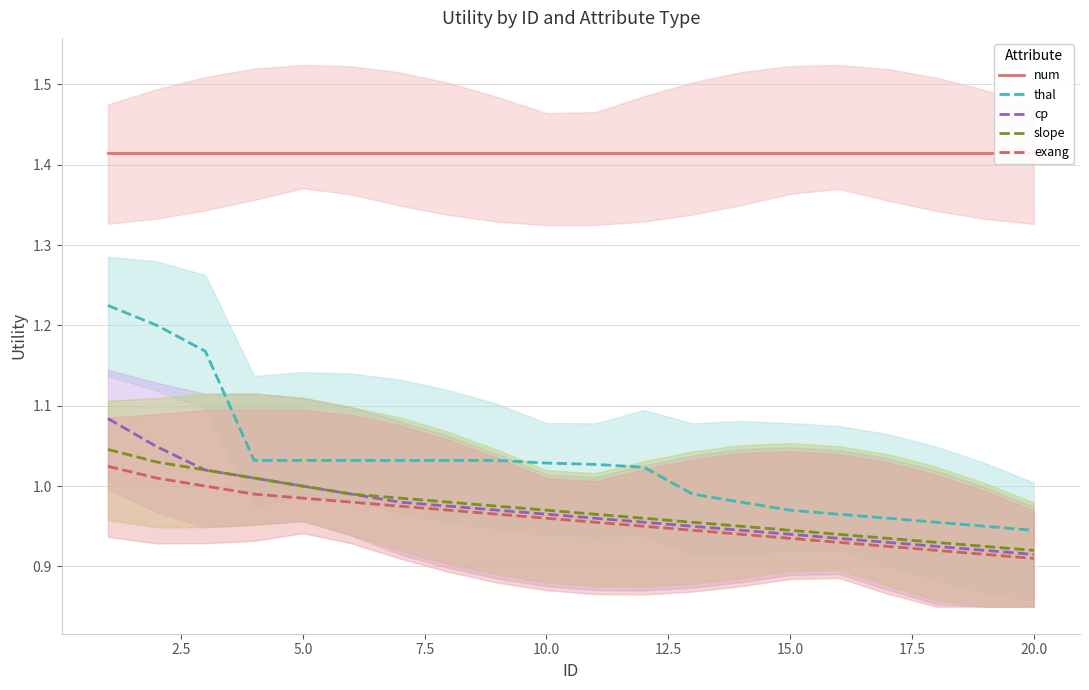

True or false: thal and exang cross at least once.

False